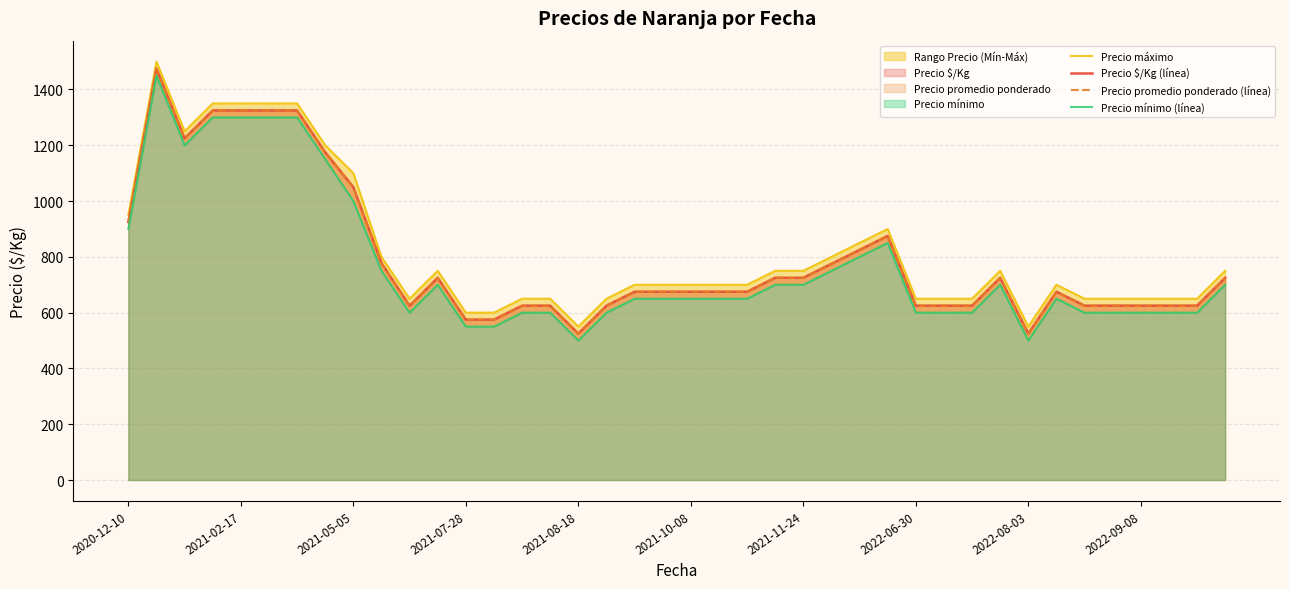

The value of Precio promedio ponderado (línea) at 11 is 428. True or false?

False